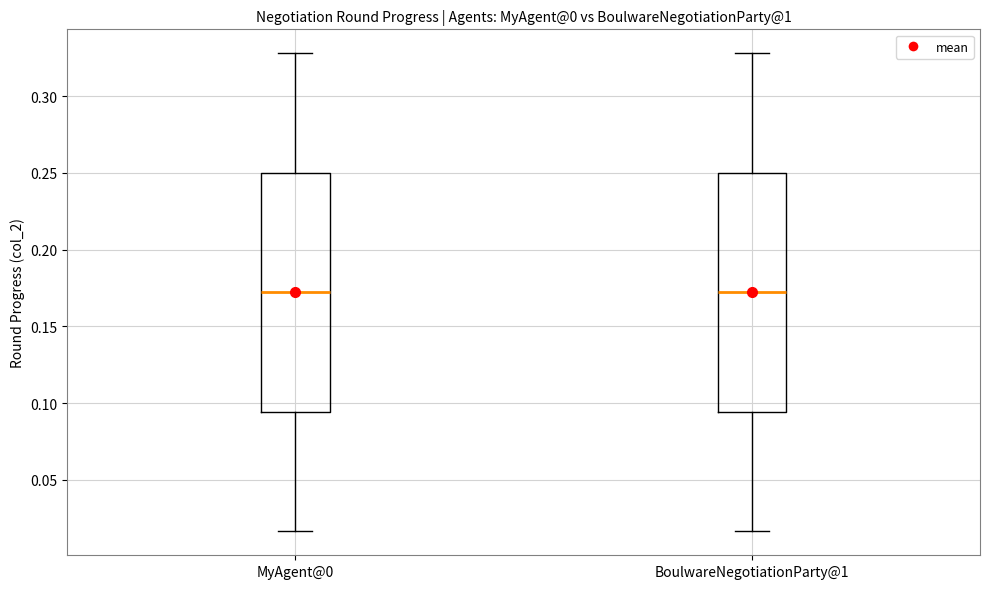

Where does the upper whisker of the box for MyAgent@0 end on the y-axis? The values are not printed on the chart, so give them approximately, as read against the axis.

0.330